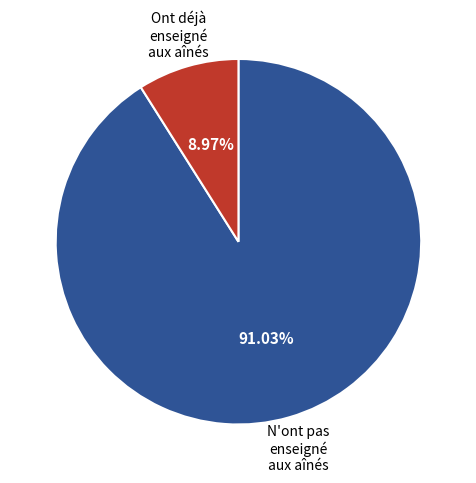

Is there any slice that represents more than half of the pie?

Yes